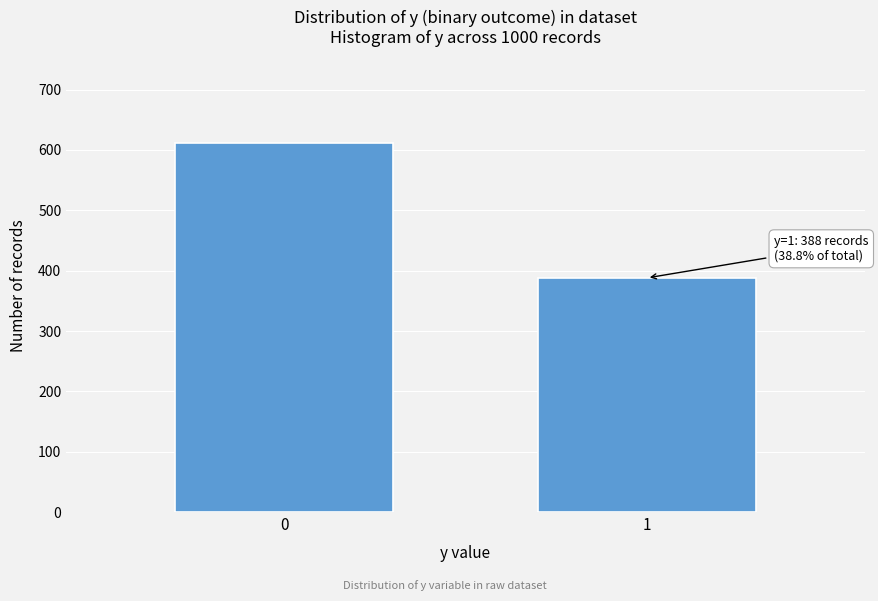

Reading left to right, list all the values displayed in this chart.

0=612	1=388